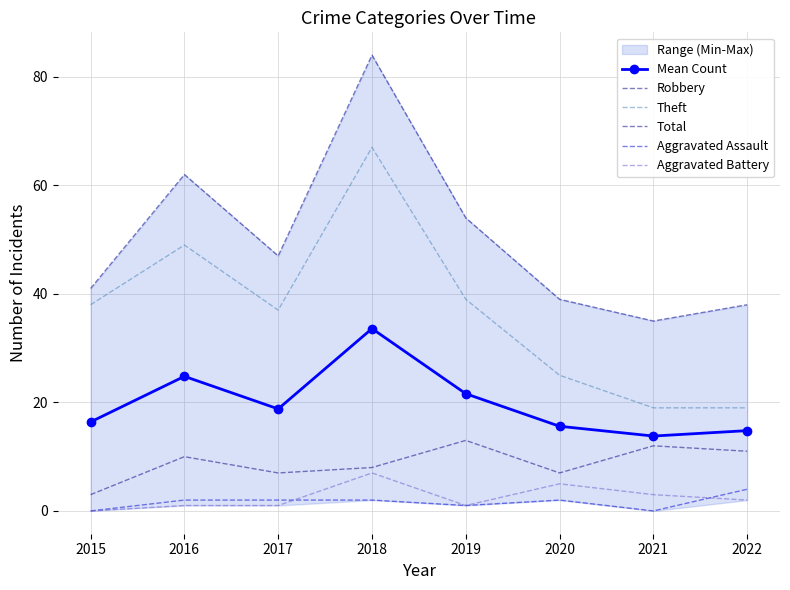

Reading left to right, list all the values displayed in this chart.

Mean Count: 16.4	24.8	18.8	33.6	21.6	15.6	13.8	14.8
Robbery: 3.0	10.0	7.0	8.0	13.0	7.0	12.0	11.0
Theft: 38.0	49.0	37.0	67.0	39.0	25.0	19.0	19.0
Total: 41.0	62.0	47.0	84.0	54.0	39.0	35.0	38.0
Aggravated Assault: 0.0	2.0	2.0	2.0	1.0	2.0	0.0	4.0
Aggravated Battery: 0.0	1.0	1.0	7.0	1.0	5.0	3.0	2.0